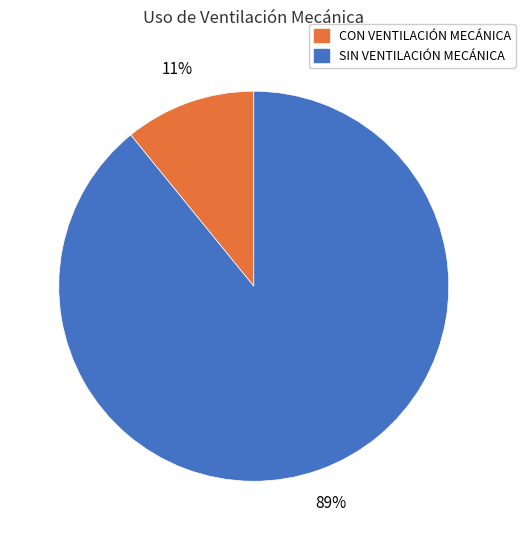

What is the ratio of the value at CON VENTILACIÓN MECÁNICA to the value at SIN VENTILACIÓN MECÁNICA?

0.1